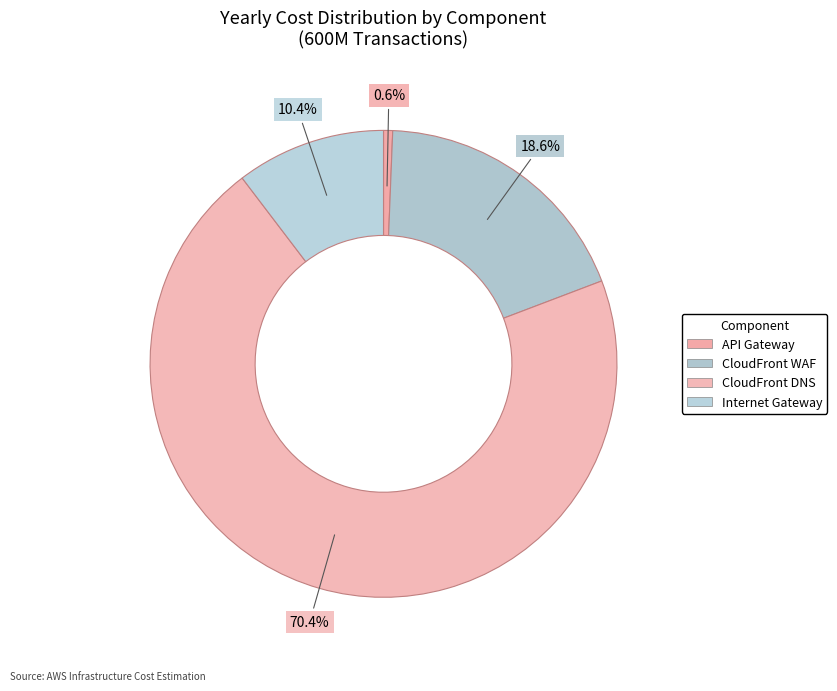

Which category accounts for the majority?

CloudFront DNS